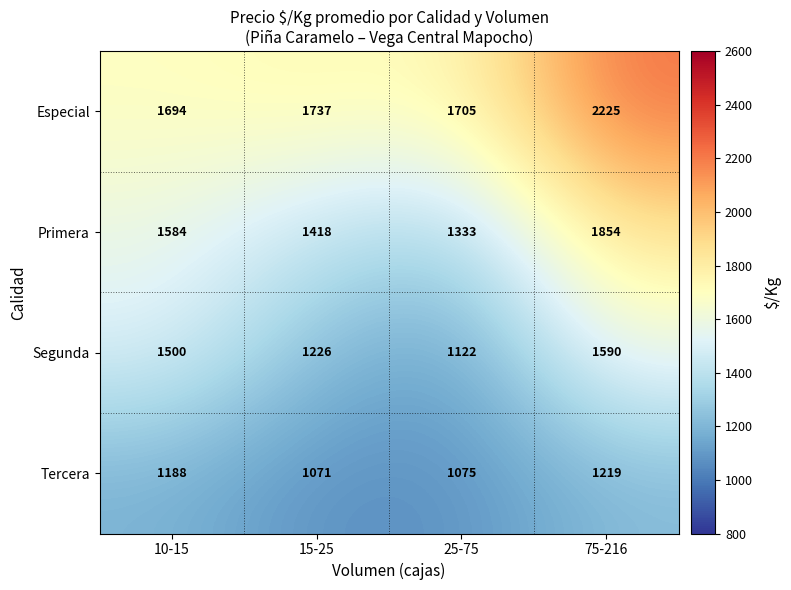

At which category is the sum across all series the highest?

75-216